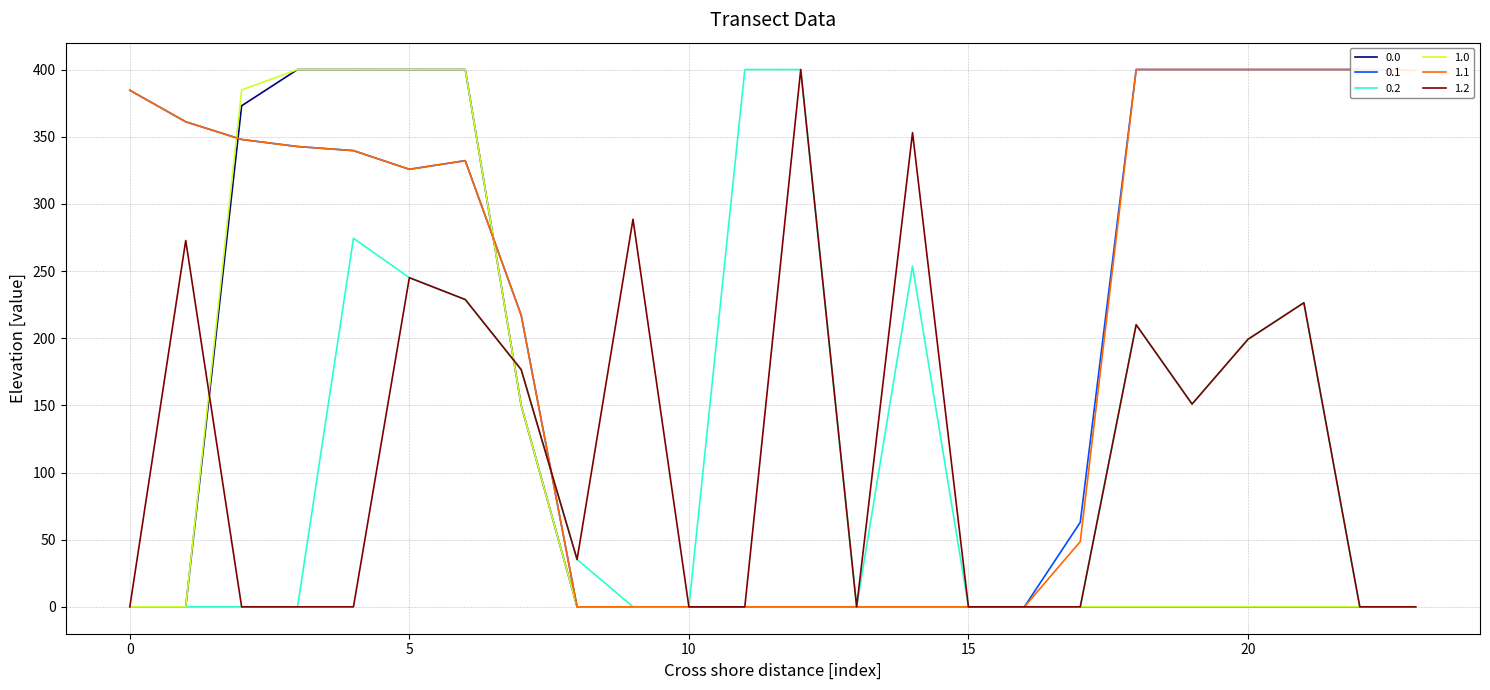

How many lines are shown in the chart?

6